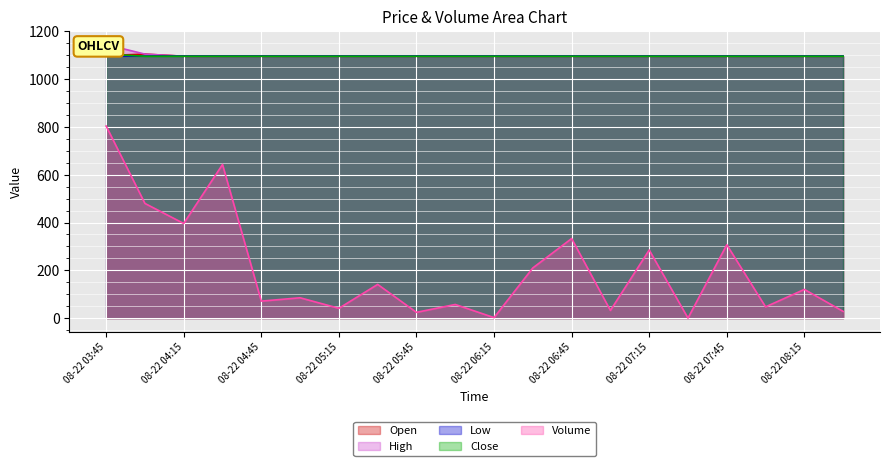

What is the label of the 3rd point from the right?

08-22 08:00